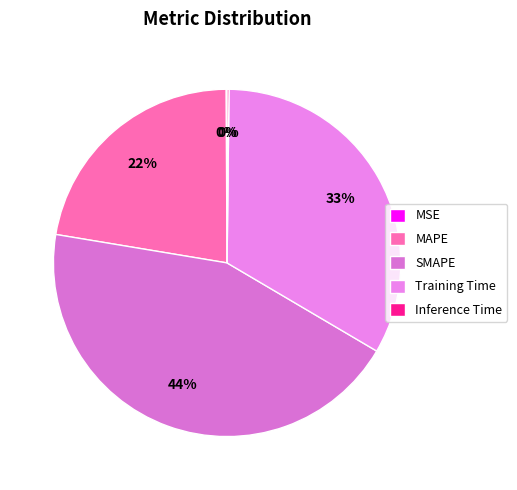

Between SMAPE and MSE, which is larger?

SMAPE